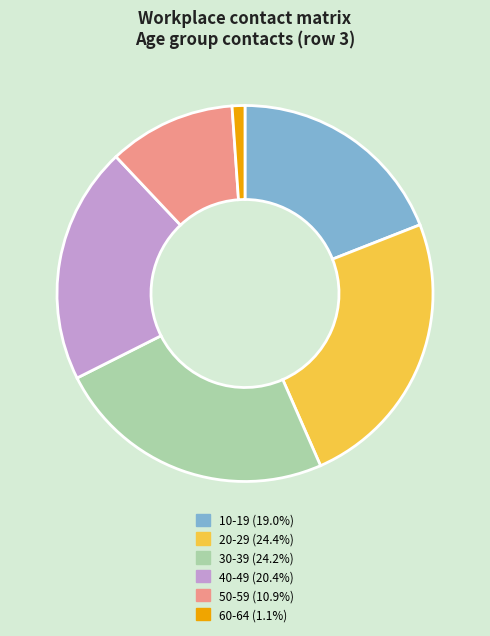

Is there any slice that represents more than half of the pie?

No